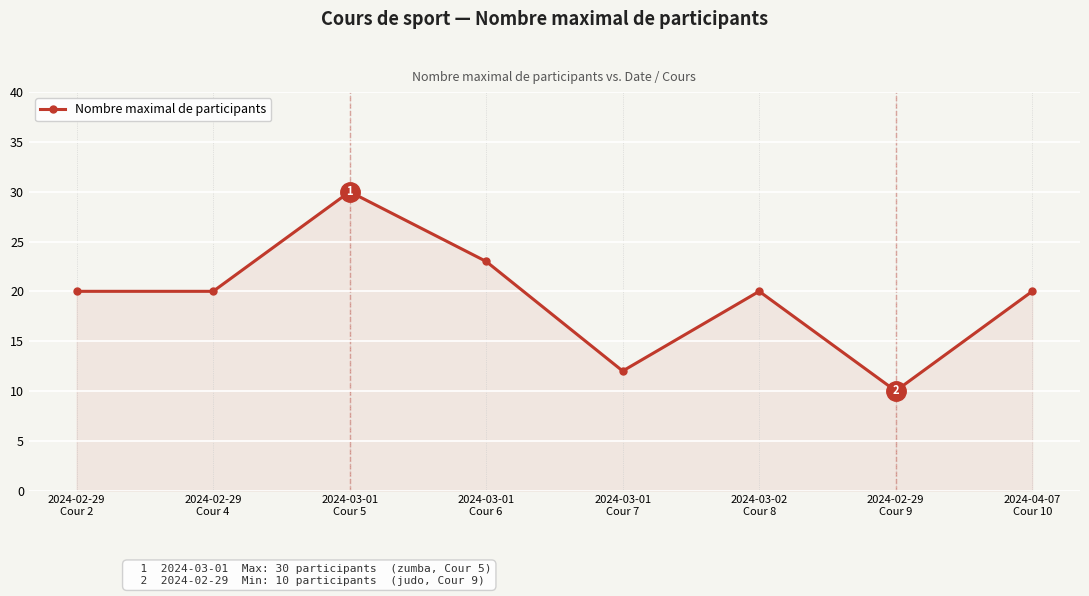

What is the difference between the maximum and second lowest values?

18